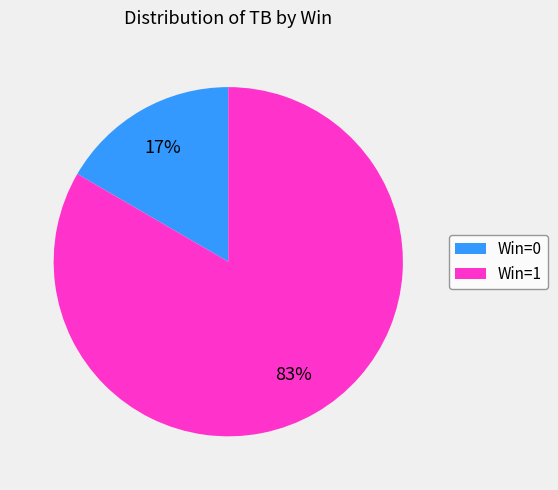

To the nearest percent, what is the average slice percentage?

50%